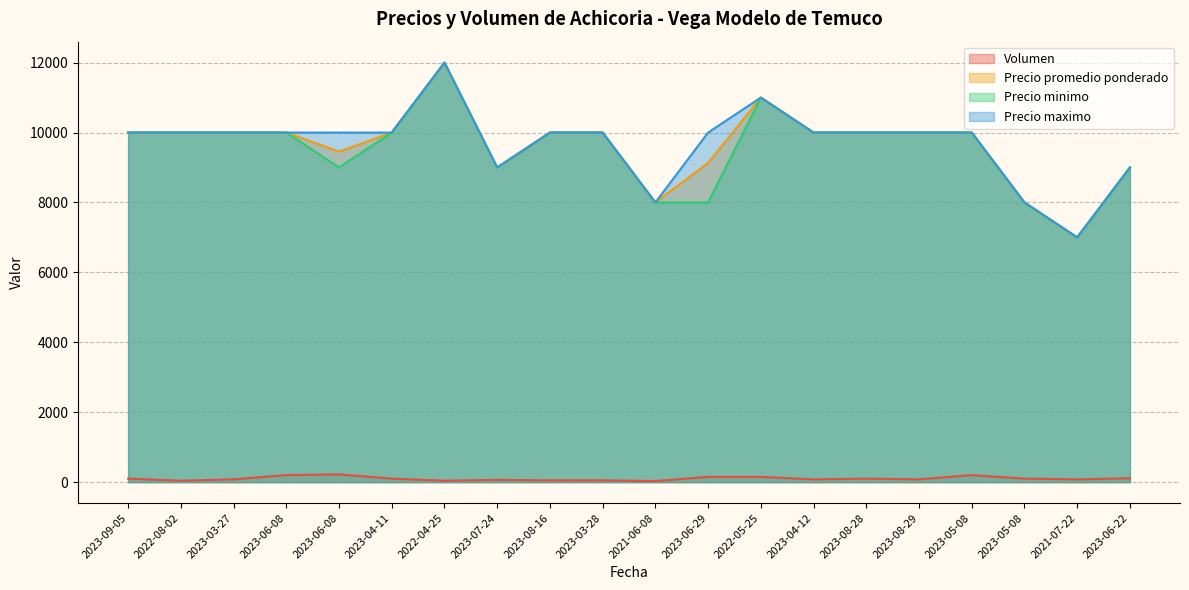

What is the minimum value shown in the chart?

30